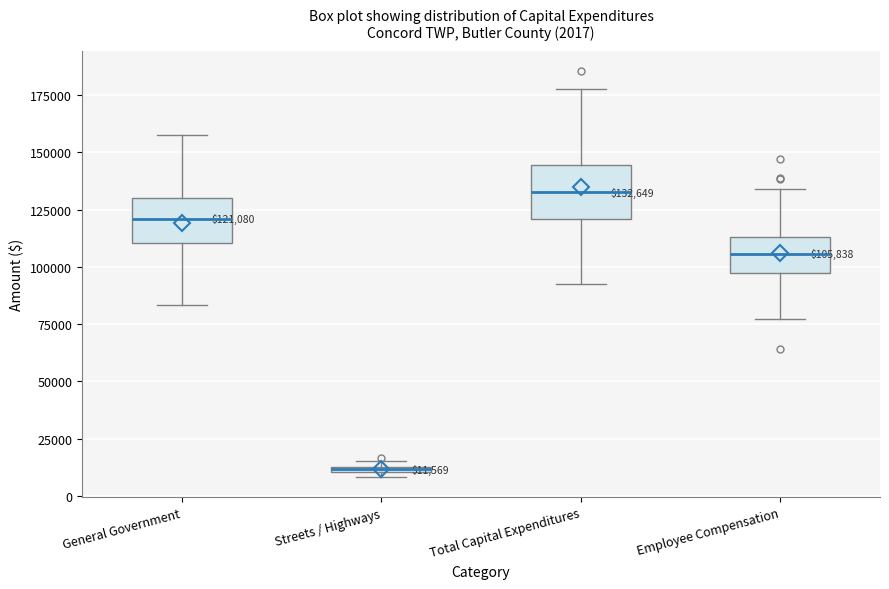

Which box's median line is the lowest?

Streets / Highways